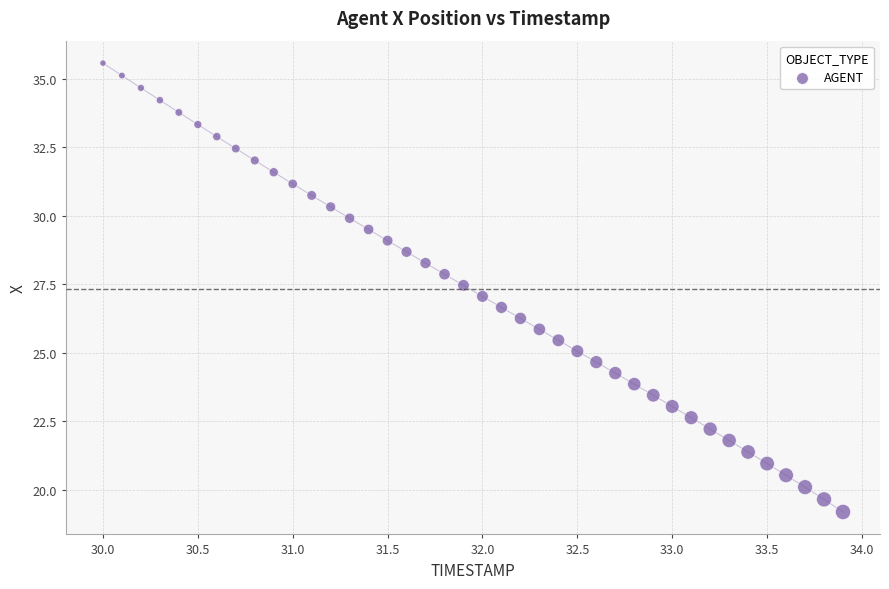

What is the range of Y values (max minus min)?

16.4